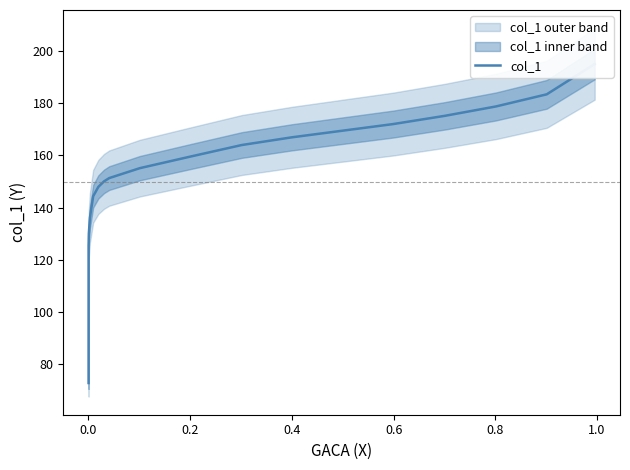

Is this an area chart (filled region under the line)?

No